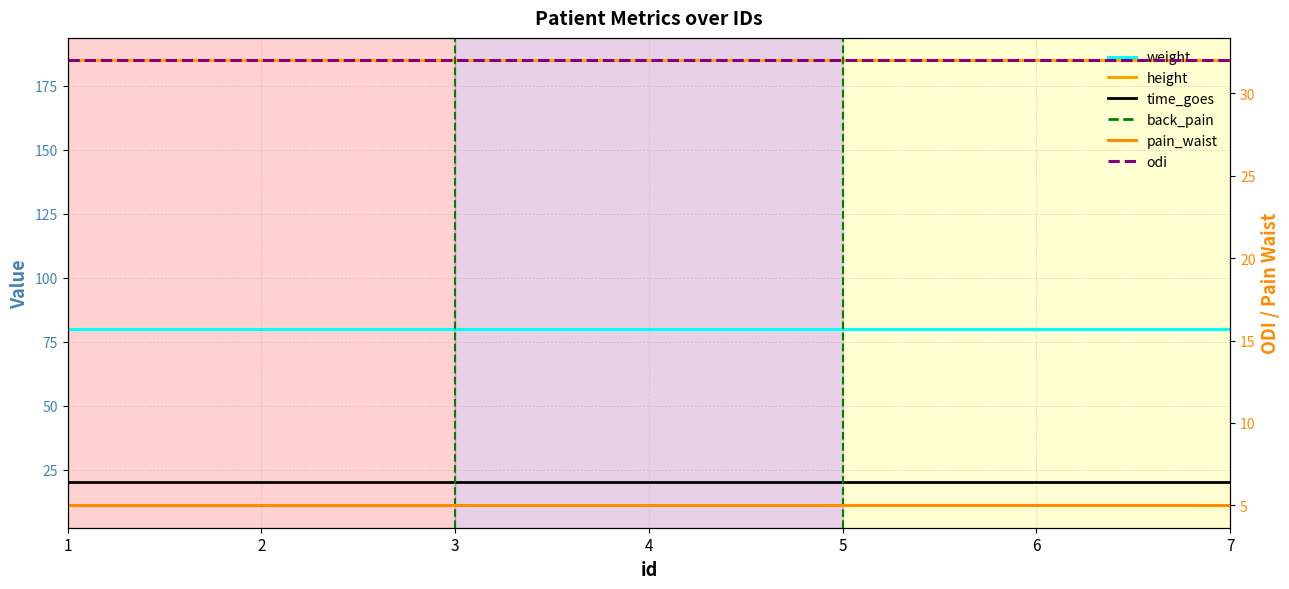

What is the value of the pain_waist point at the 4th from the left?

5